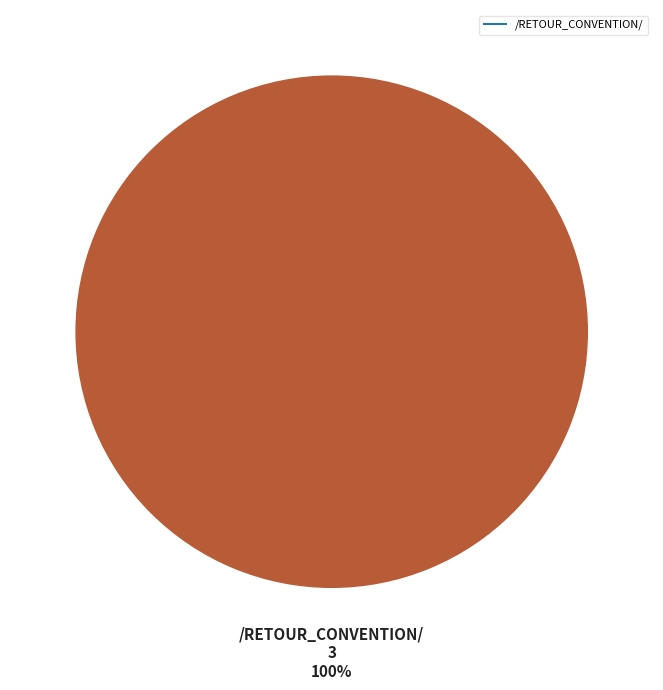

Is there any slice that represents more than half of the pie?

Yes